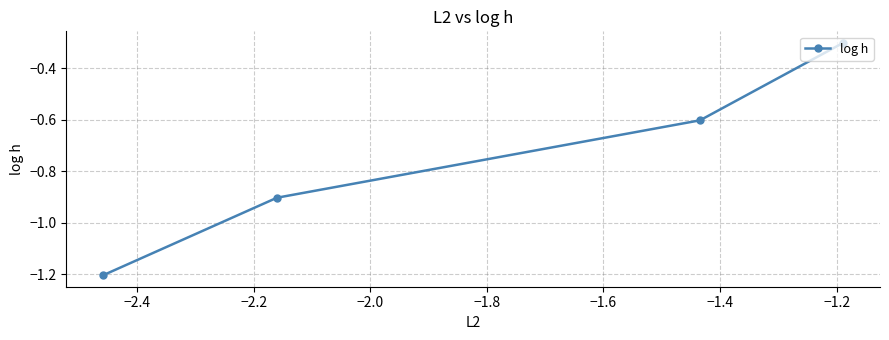

What is the difference between the maximum and minimum values?

0.9